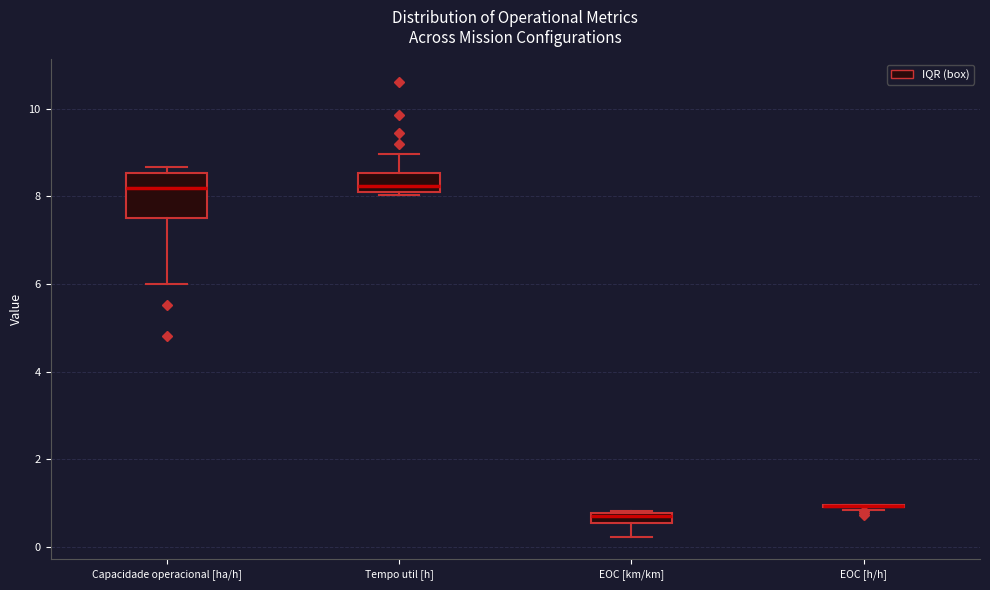

Where does the median line of the box for Tempo util [h] sit on the y-axis? The values are not printed on the chart, so give them approximately, as read against the axis.

8.2